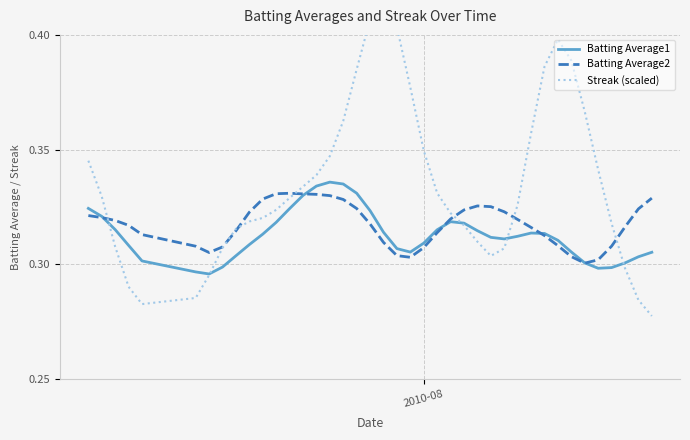

What is the maximum value for Batting Average2?

0.3